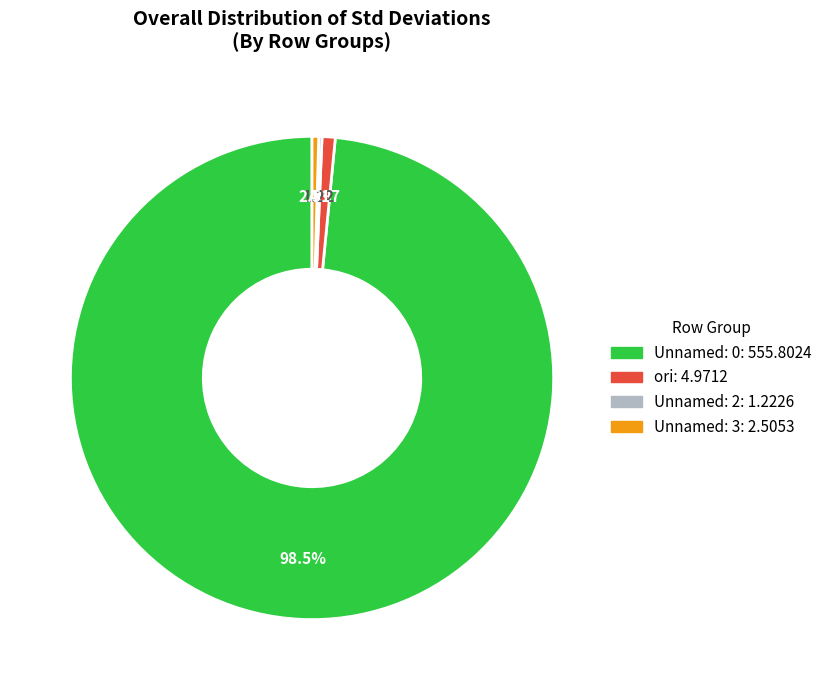

The Unnamed: 0 slice represents 89% of the pie. True or false?

False